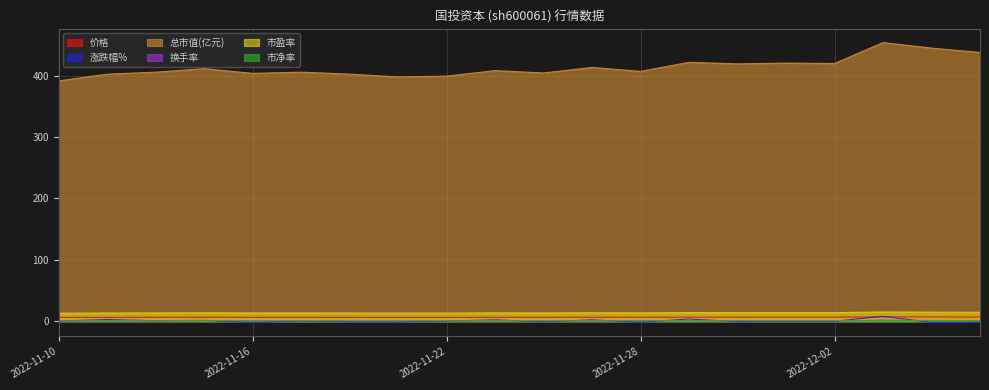

At how many categories does at least one series exceed 111?

20